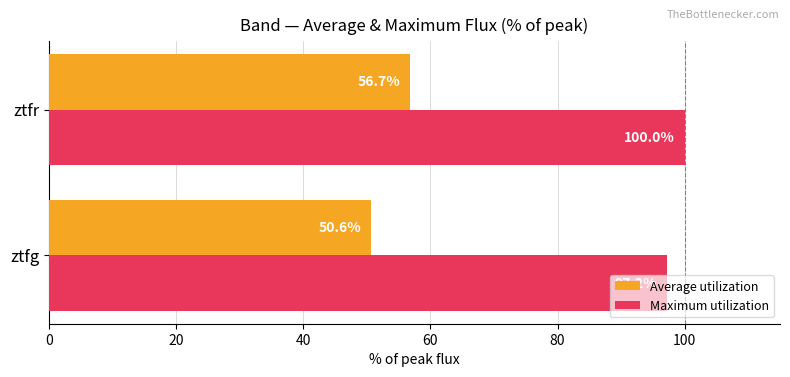

What are all the series names shown in the legend?

Average utilization, Maximum utilization